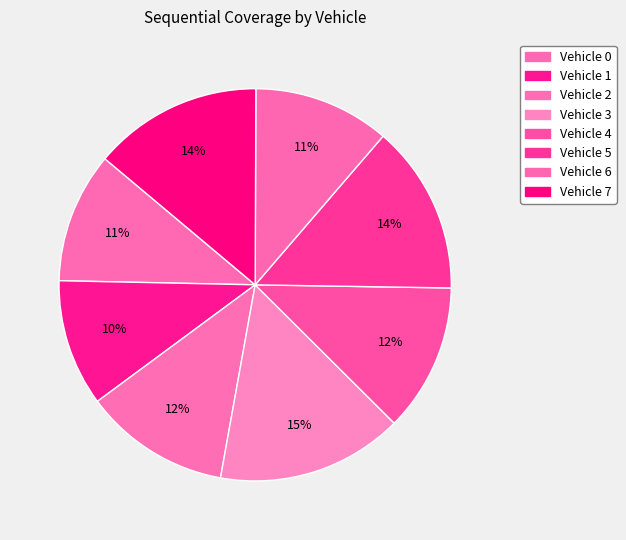

To the nearest percent, what portion does Vehicle 0 represent?

11%